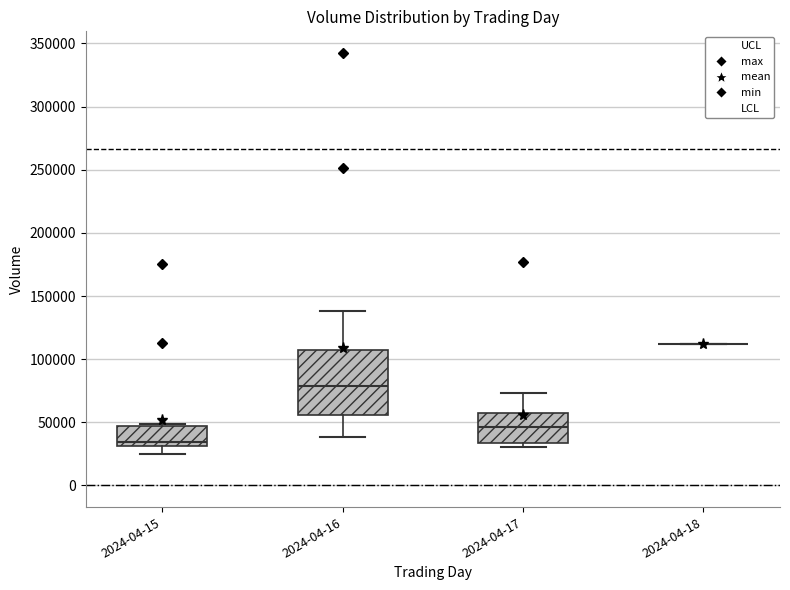

Comparing the boxes themselves (not the whiskers), which one is the tallest?

2024-04-16